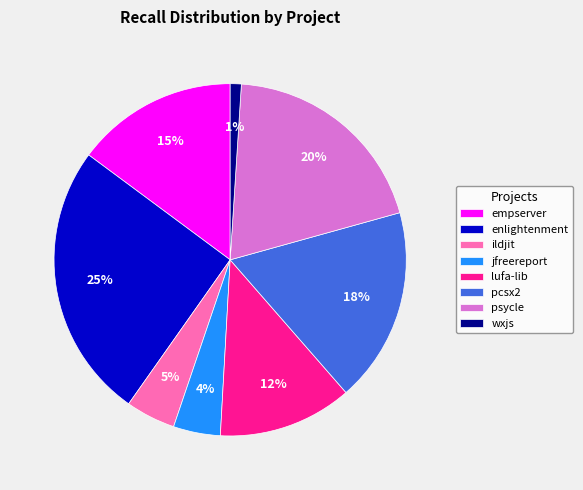

Does any single category account for the majority?

No